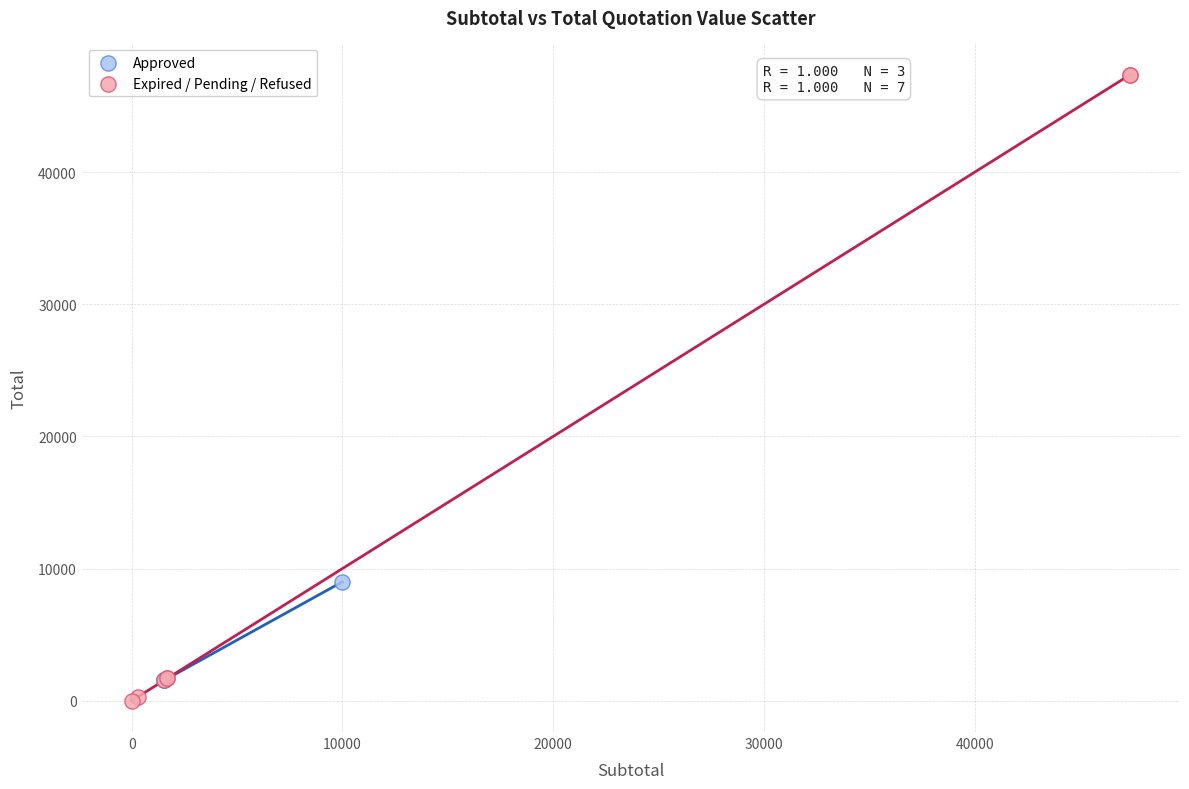

Which series reaches the maximum Y coordinate?

Expired / Pending / Refused